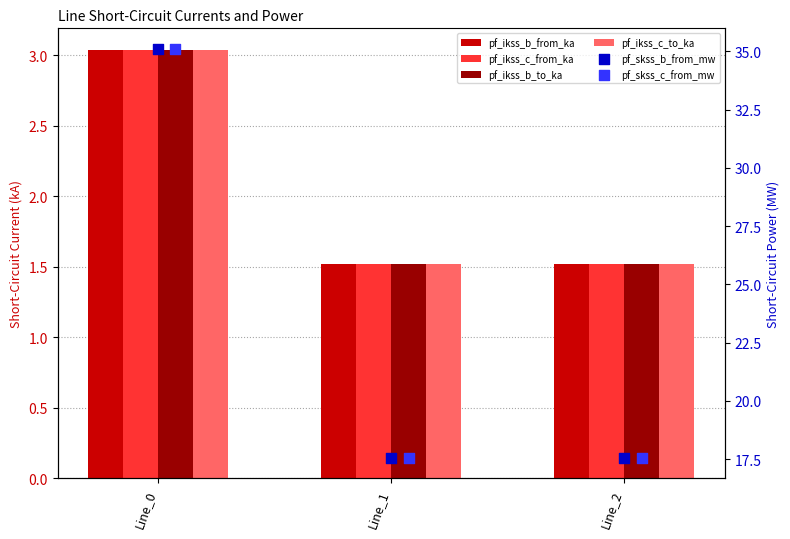

Which series contains the highest Y value?

pf_skss_c_from_mw